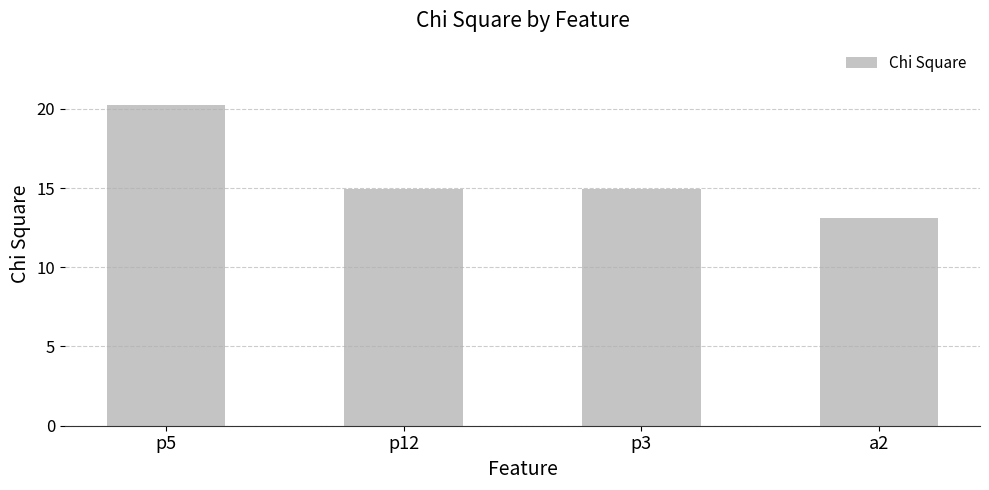

Reading left to right, what are all the values shown in this chart?

20.2	15.0	15.0	13.1